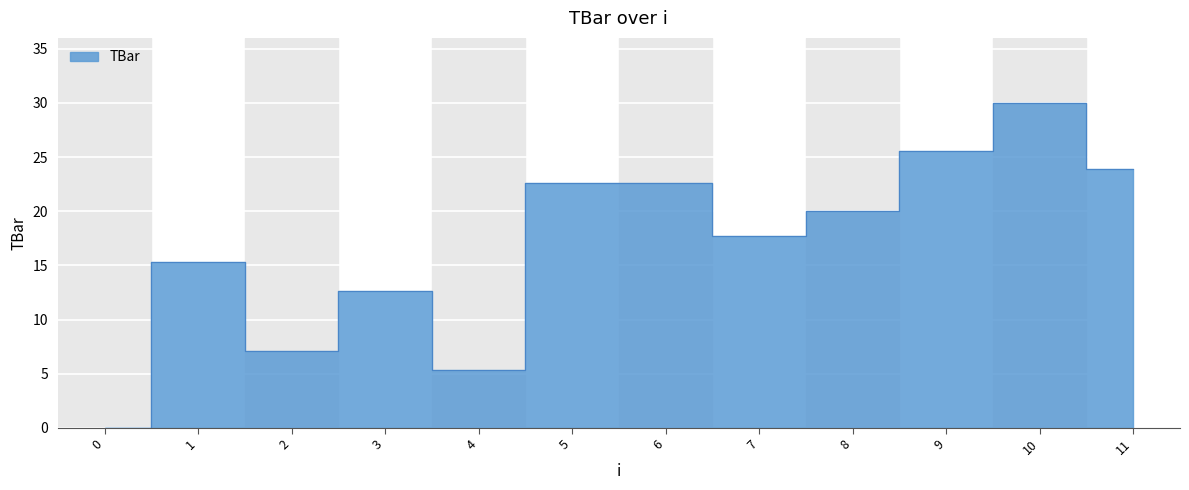

What is the average value?

16.9